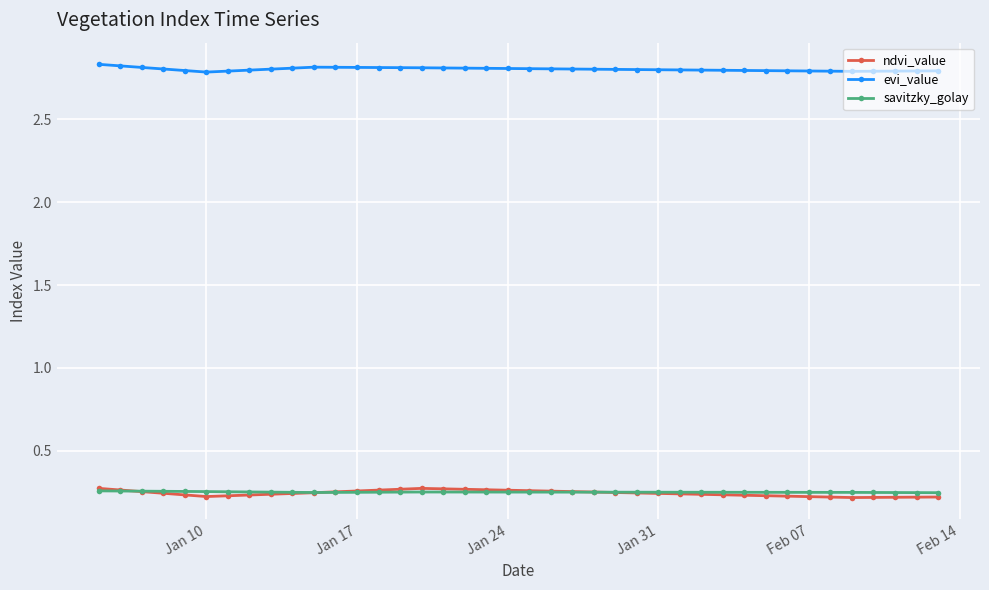

True or false: evi_value has more than 0 interior local peaks.

True